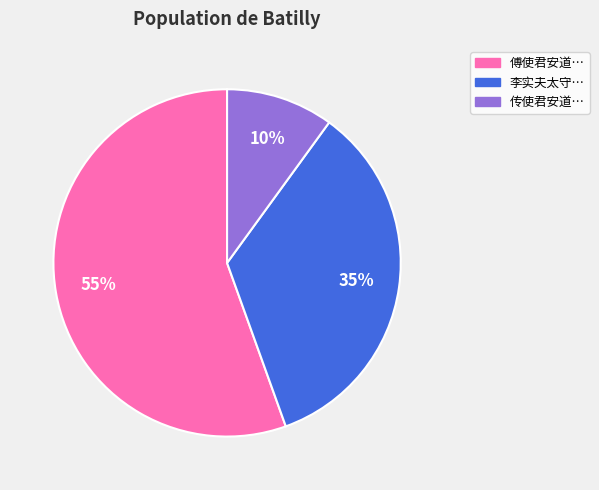

Do 李实夫太守… and 傅使君安道… together represent more than half of the pie?

Yes